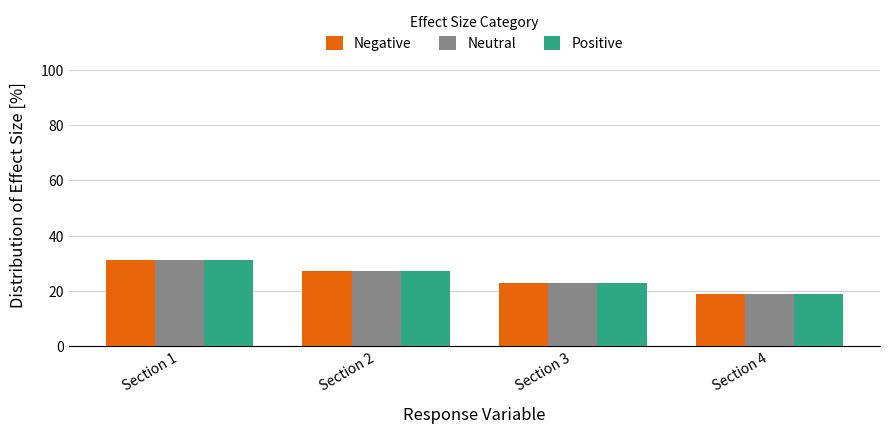

At which category does the chart reach its minimum across all series?

Section 4